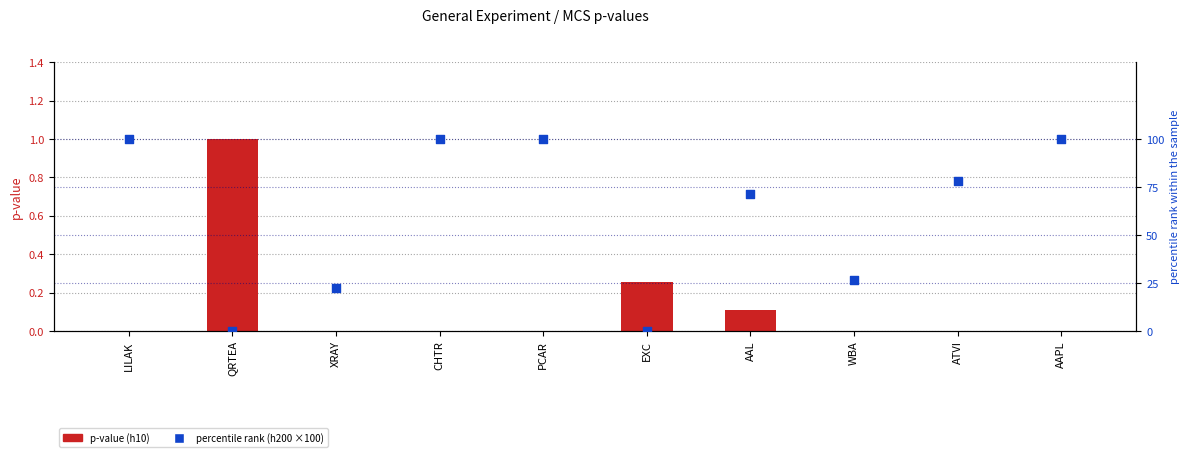

Is the value of p-value (h10) at QRTEA greater than the value of percentile rank (h200 ×100) at XRAY?

No